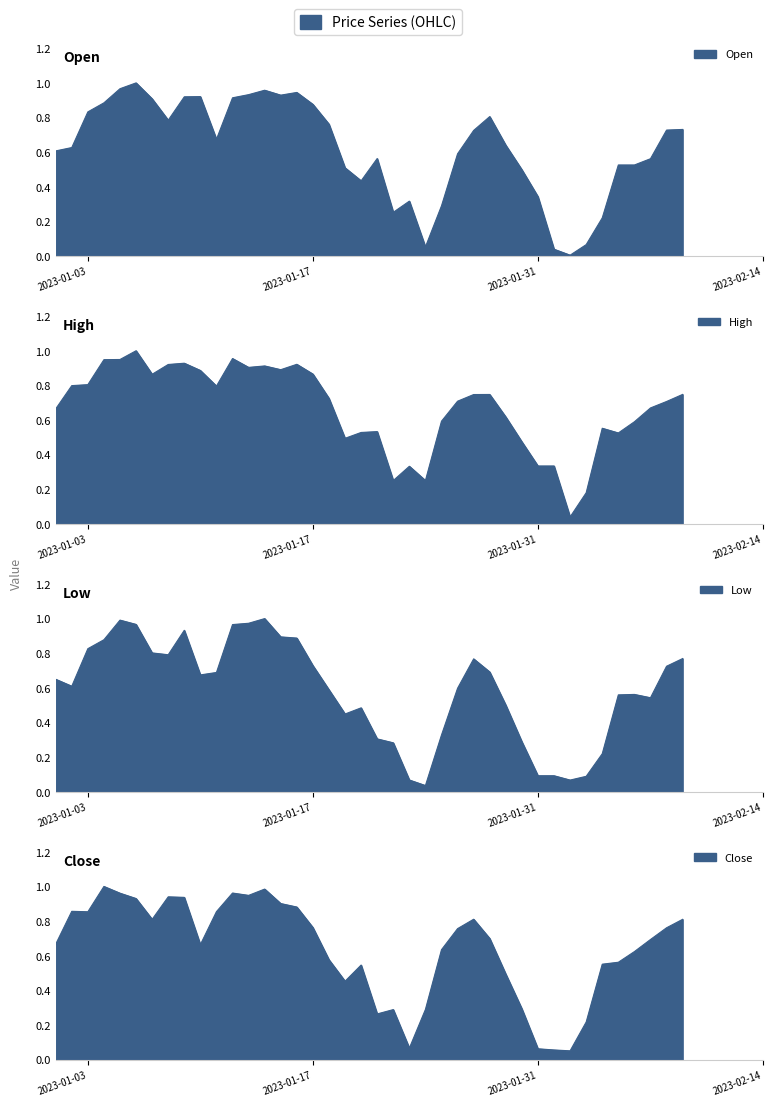

True or false: Close and Low cross at least once.

True